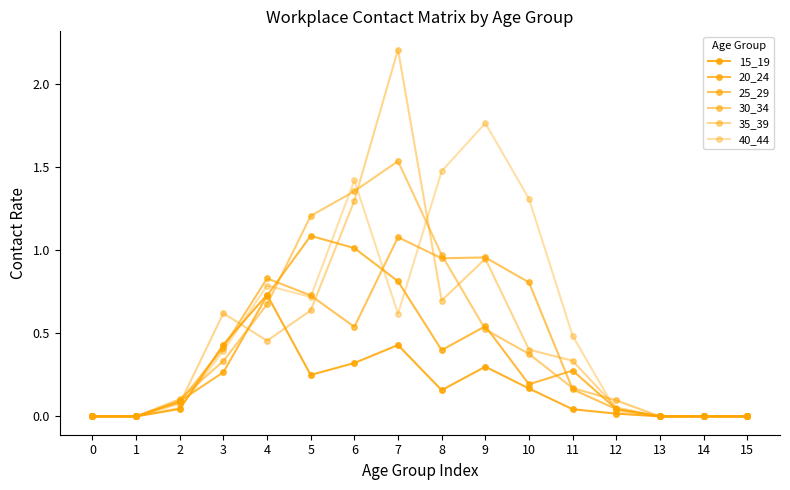

What is the greatest value displayed?

2.2